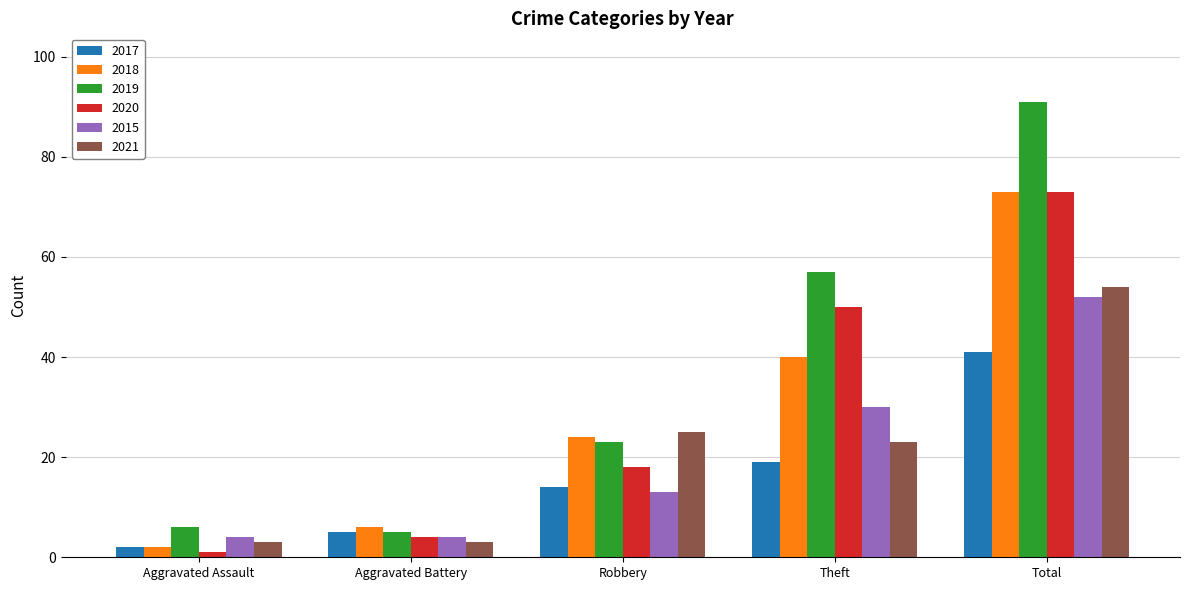

How many categories are shown in the chart?

5